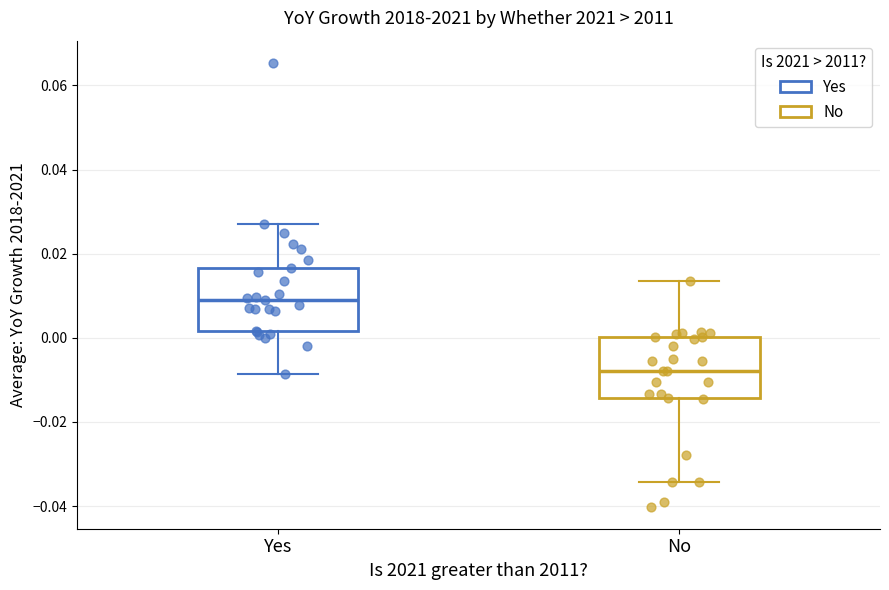

Which box's median line is the lowest?

No